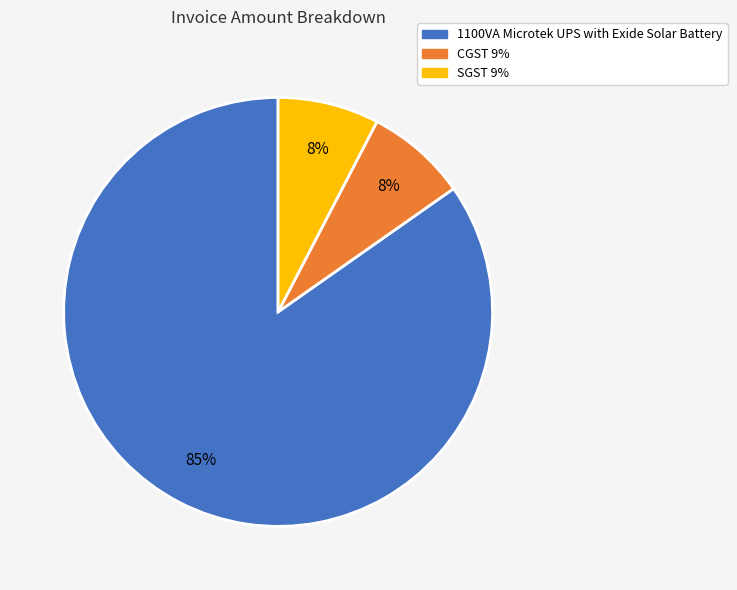

Combined, do SGST 9% and 1100VA Microtek UPS with Exide Solar Battery account for over 50%?

Yes